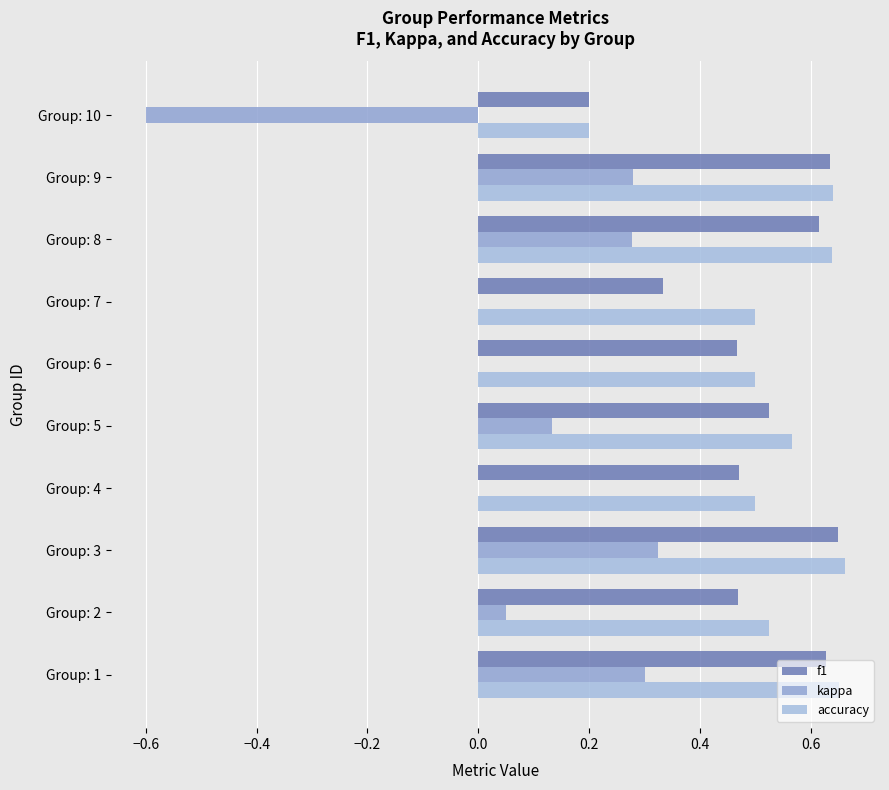

Count the number of data series in this chart.

3